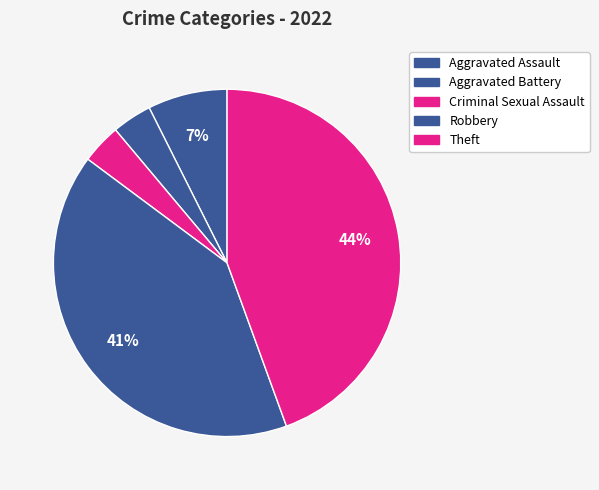

What is the total percentage of Robbery and Aggravated Battery?

44.4%